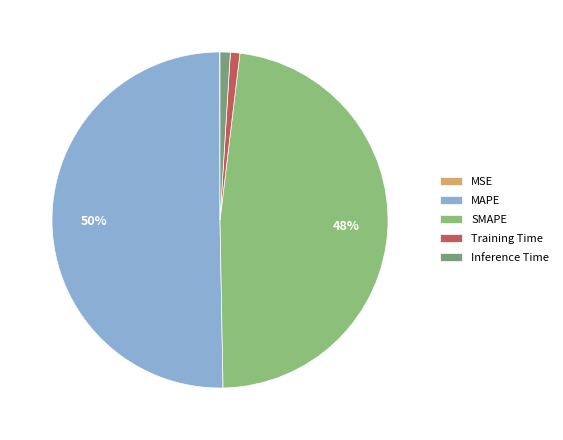

To the nearest percent, what portion does Training Time represent?

1%